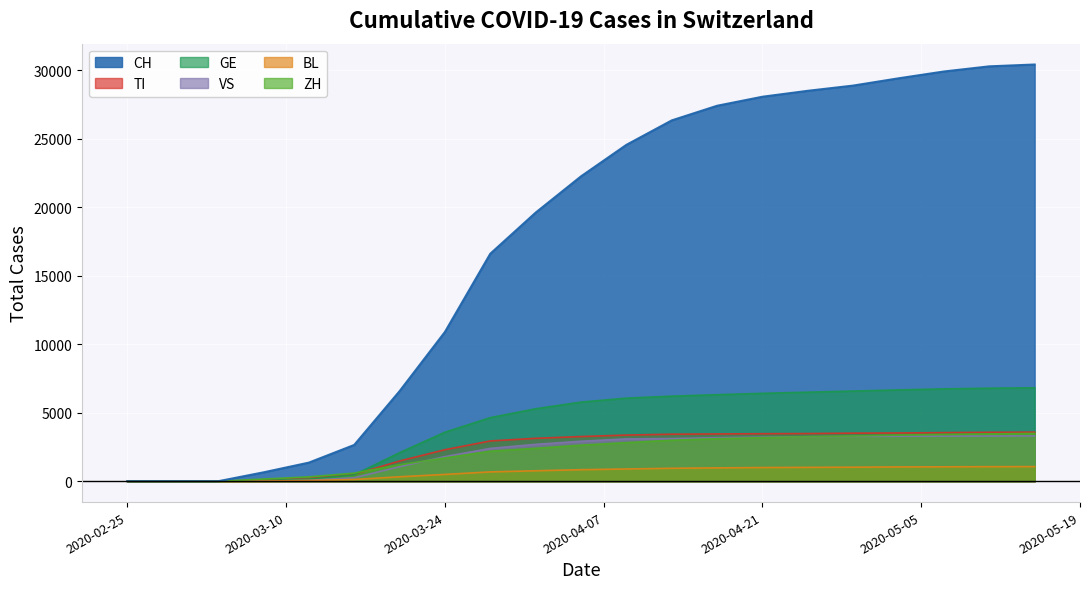

Which category has the lowest value across all series?

2020-02-25